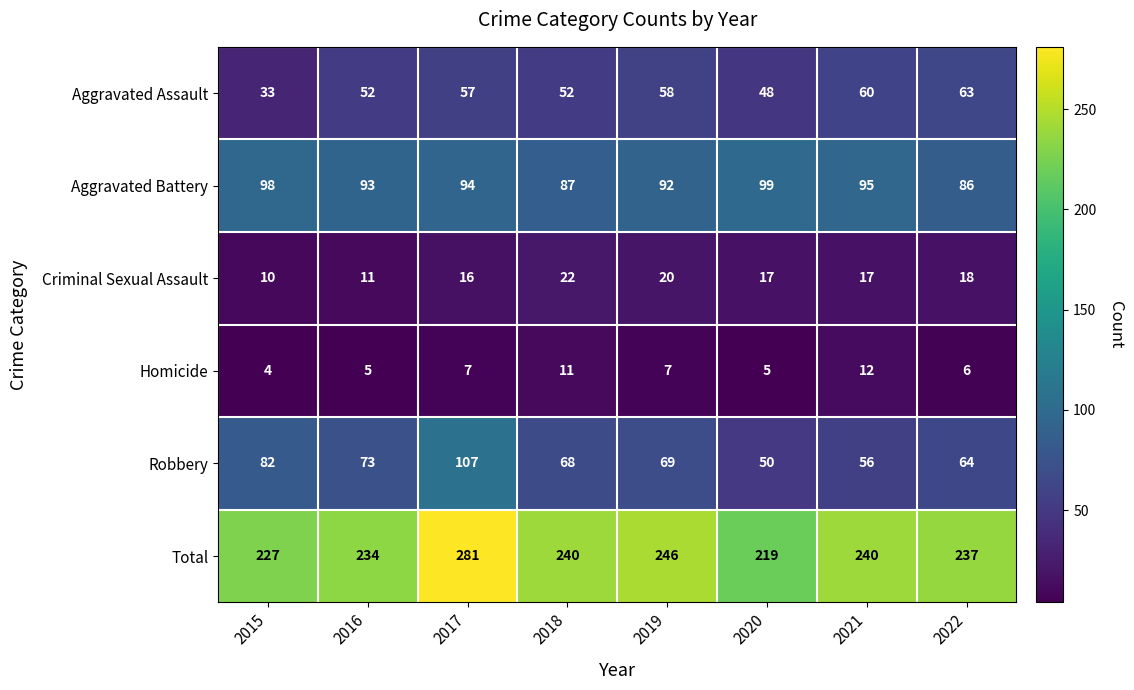

What is the sum of the Homicide values at 2022 and 2021?

18